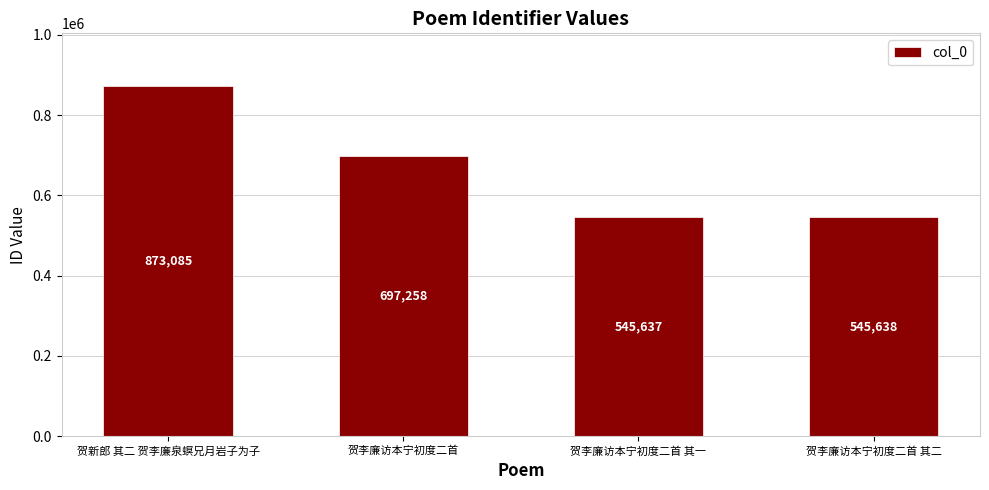

Does the chart contain stacked bars?

No